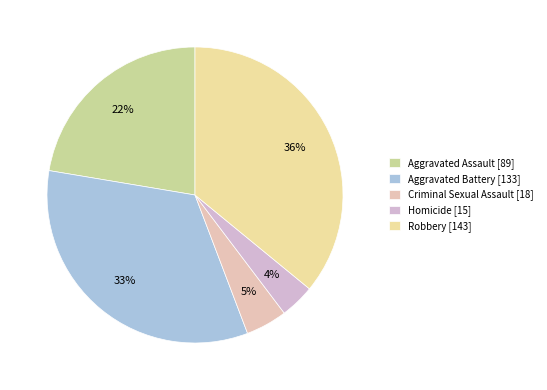

The Criminal Sexual Assault slice represents 12% of the pie. True or false?

False